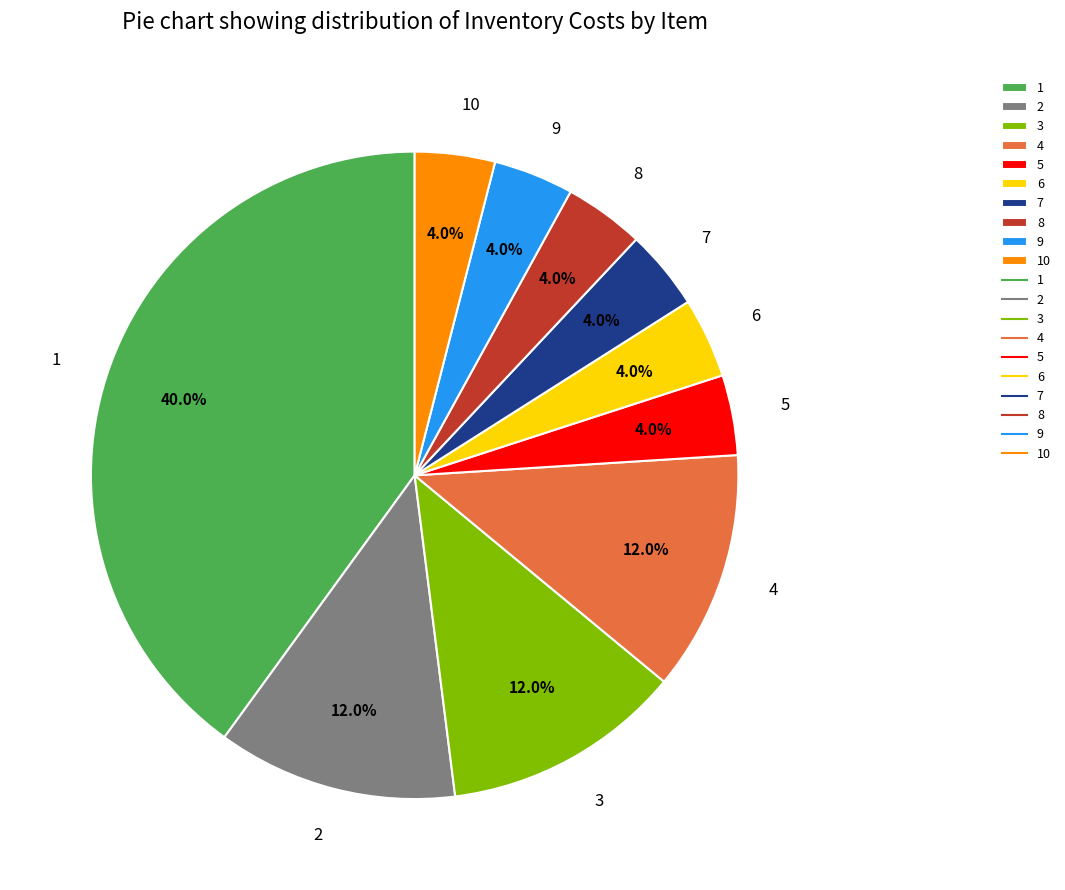

How much of the chart is everything except 3?

88.0%